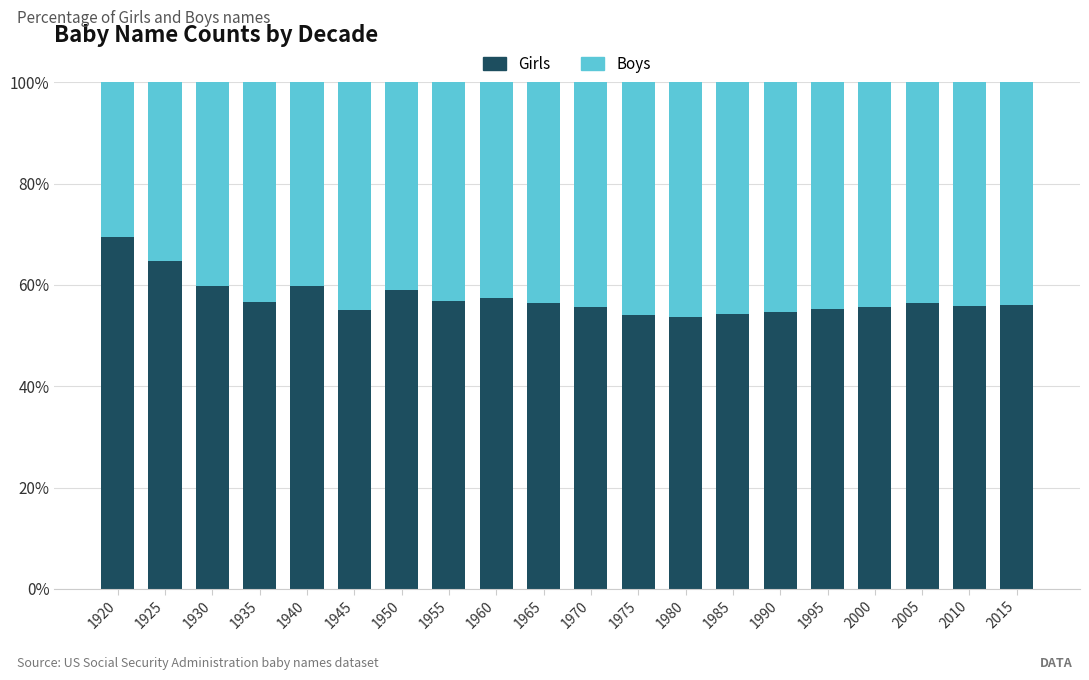

What is the sum of all Girls values?

1146.8